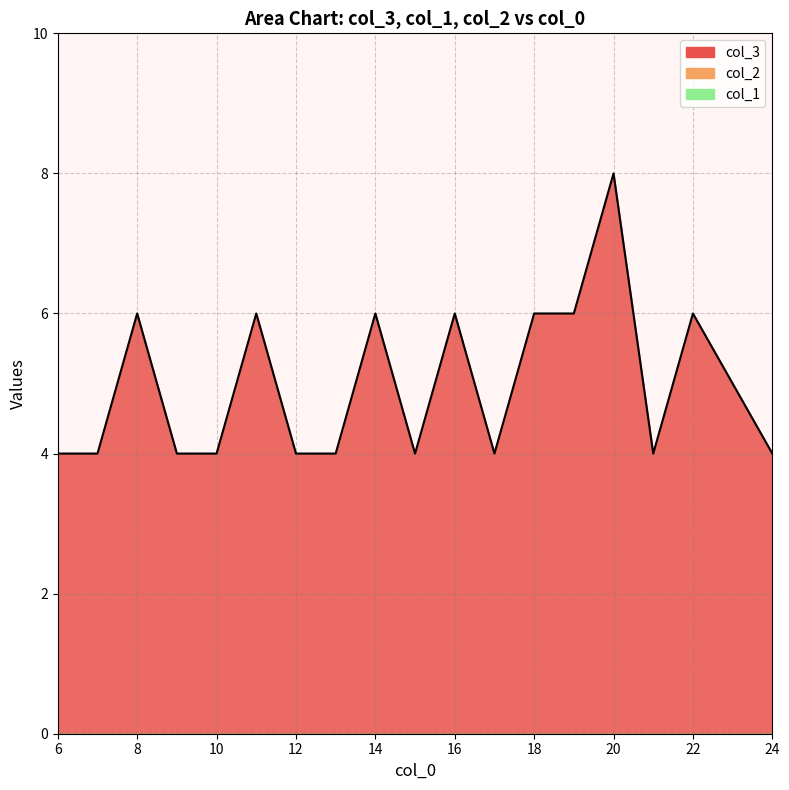

What is the difference between the maximum and minimum values?

4